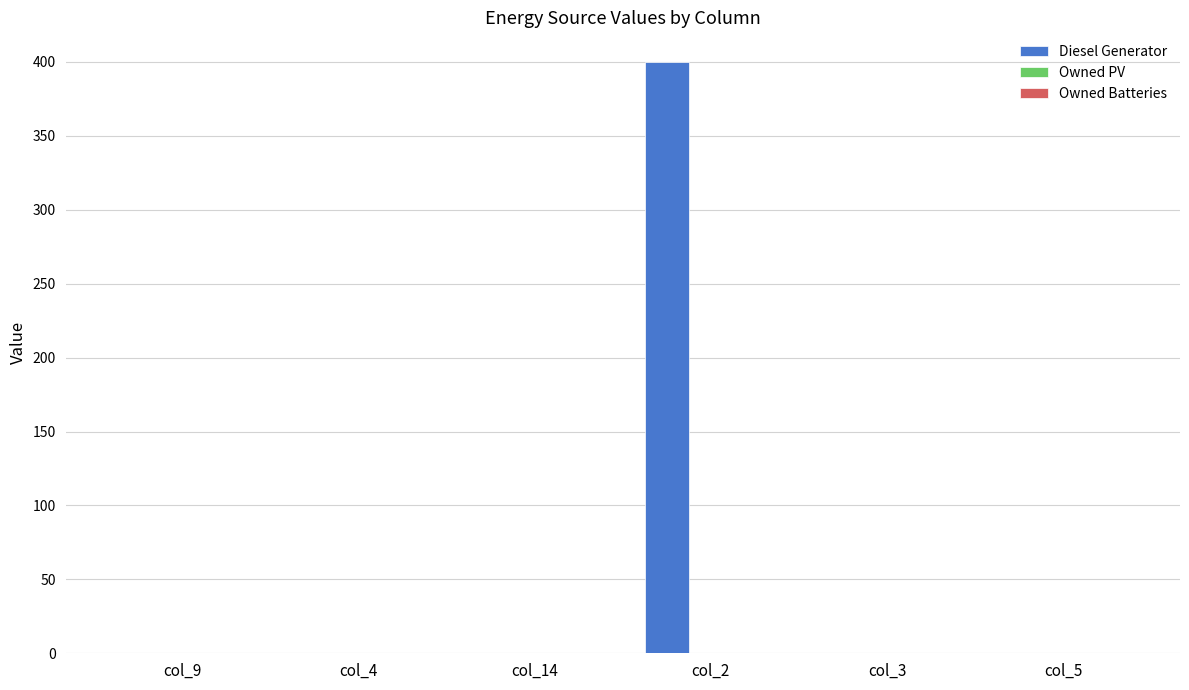

What is the sum of all values?

400